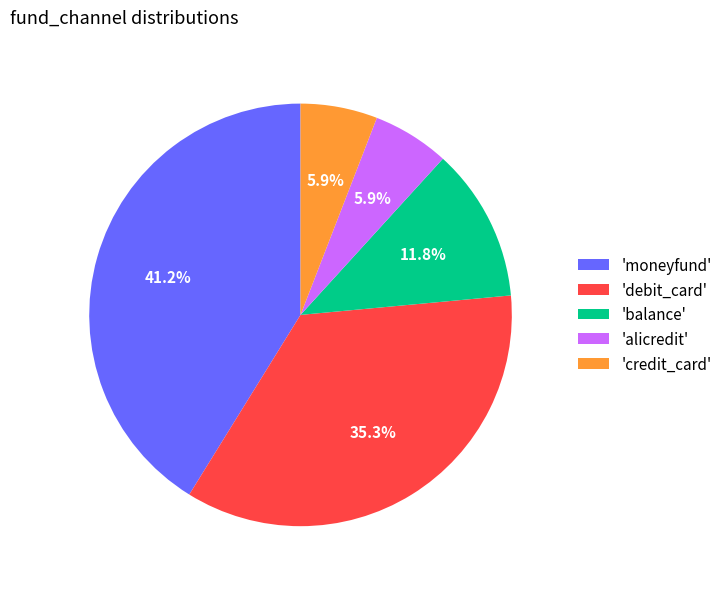

Is there any slice that represents more than half of the pie?

No